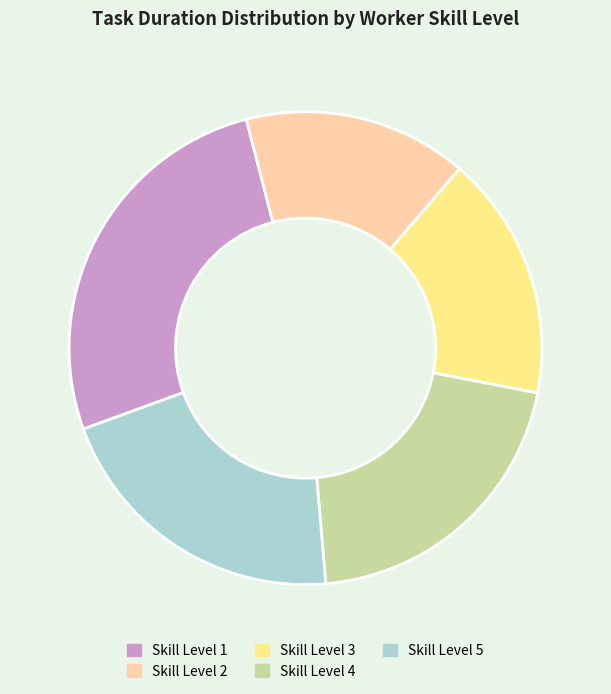

The Skill Level 2 slice represents 9% of the pie. True or false?

False